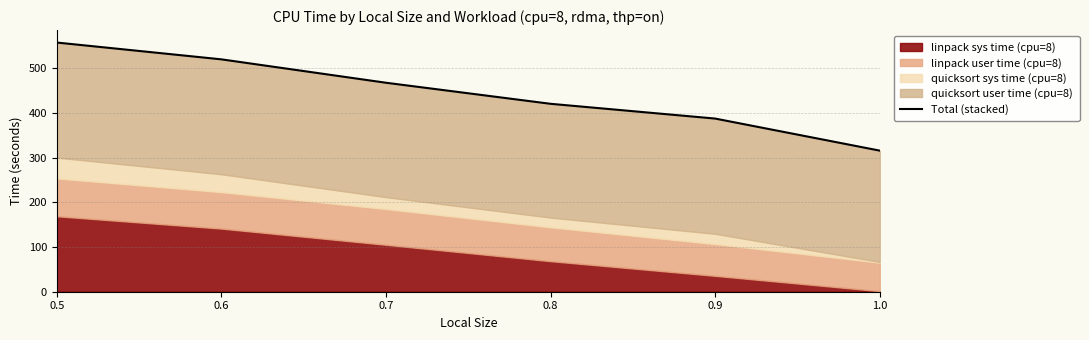

The chart shows a value of 387.6 at 0.9. True or false?

True